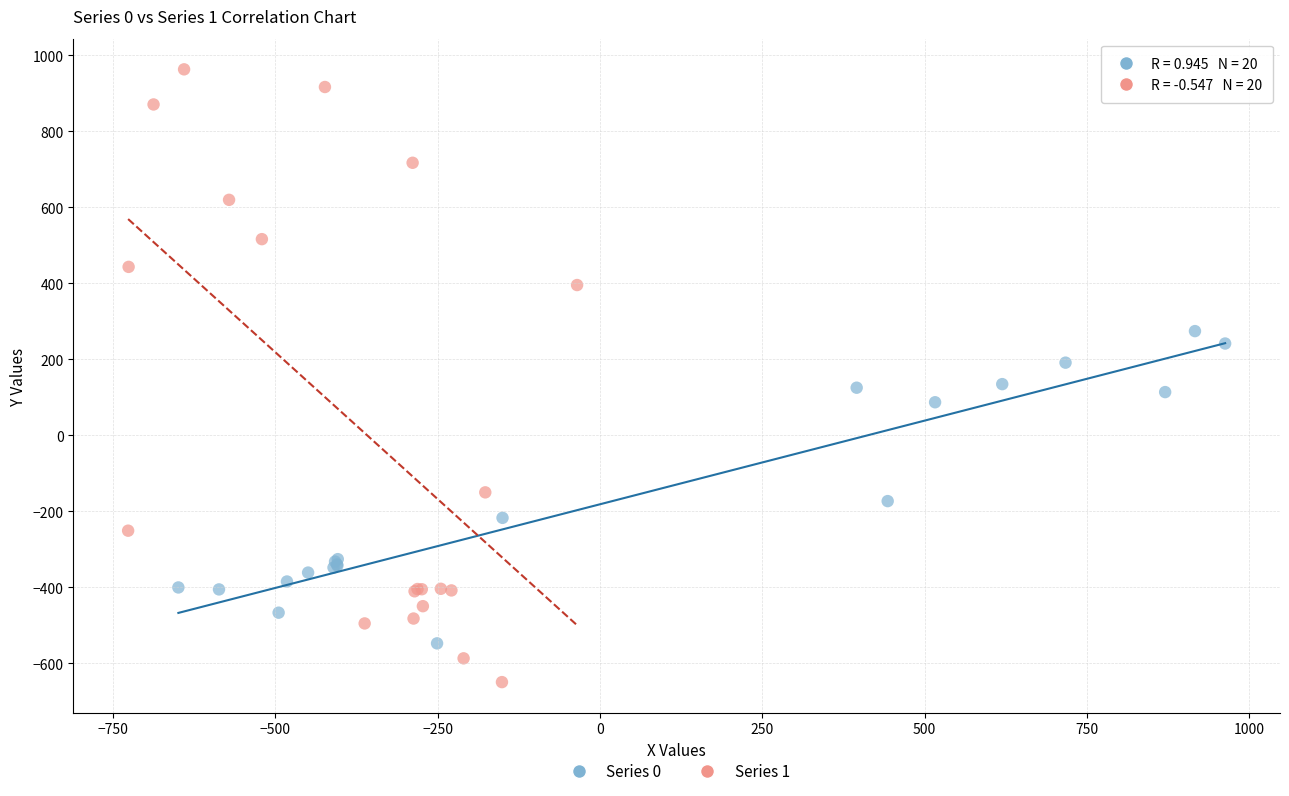

What are all the series names shown in the legend?

Series 0, Series 1